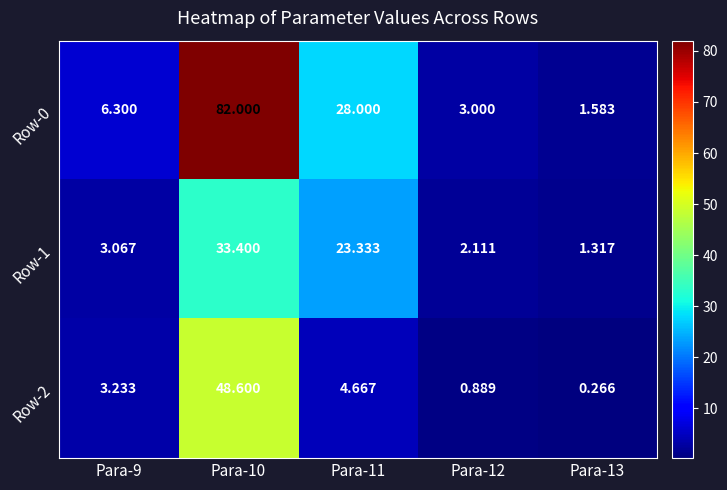

Is the value of Row-2 at Para-11 greater than the value of Row-1 at Para-10?

No